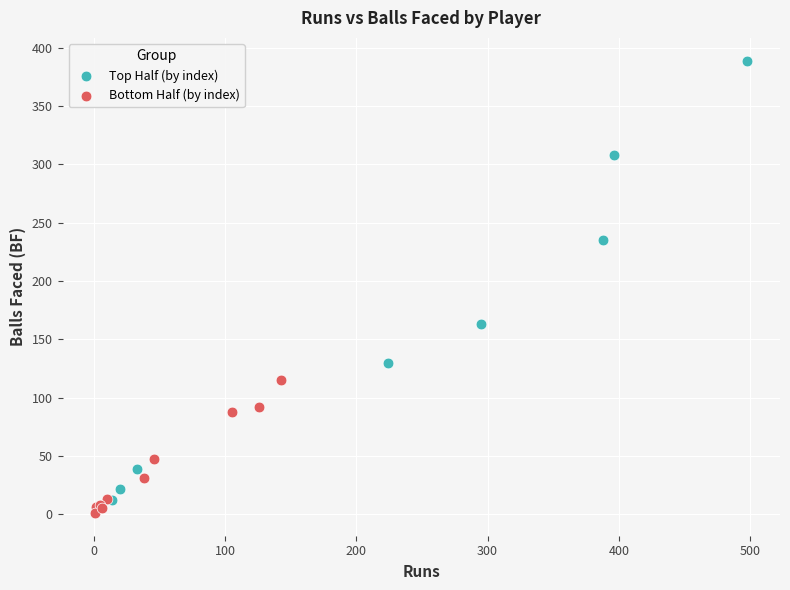

Which series has the widest spread of Y values?

Top Half (by index)